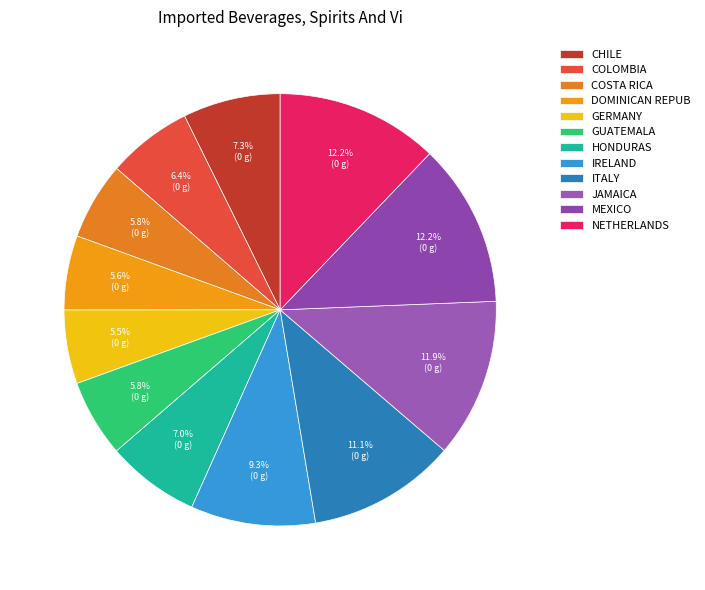

Count the number of slices in the pie.

12